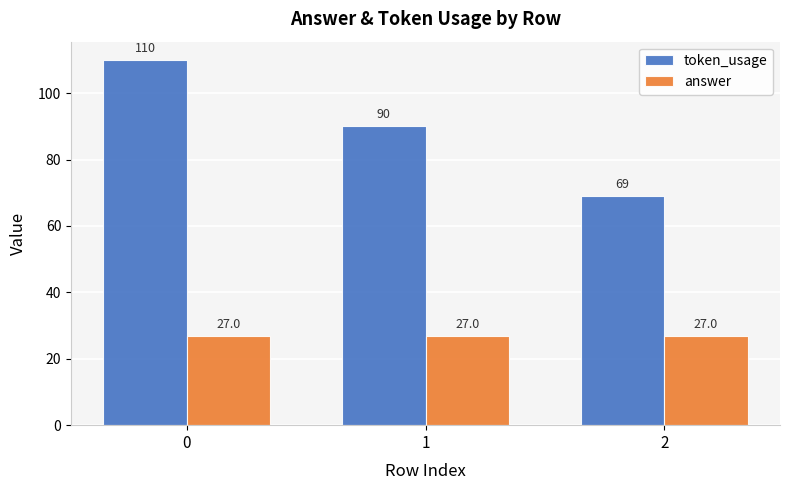

What is the approximate value of token_usage at 0?

110